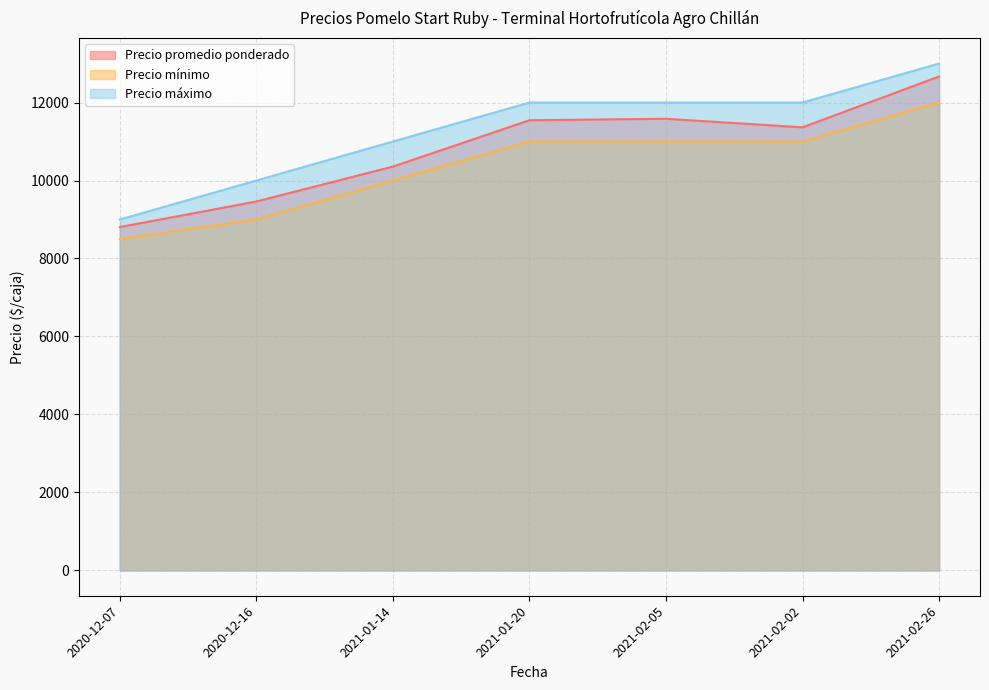

What is the difference between the Precio máximo values at 2021-02-26 and 2021-01-20?

1000